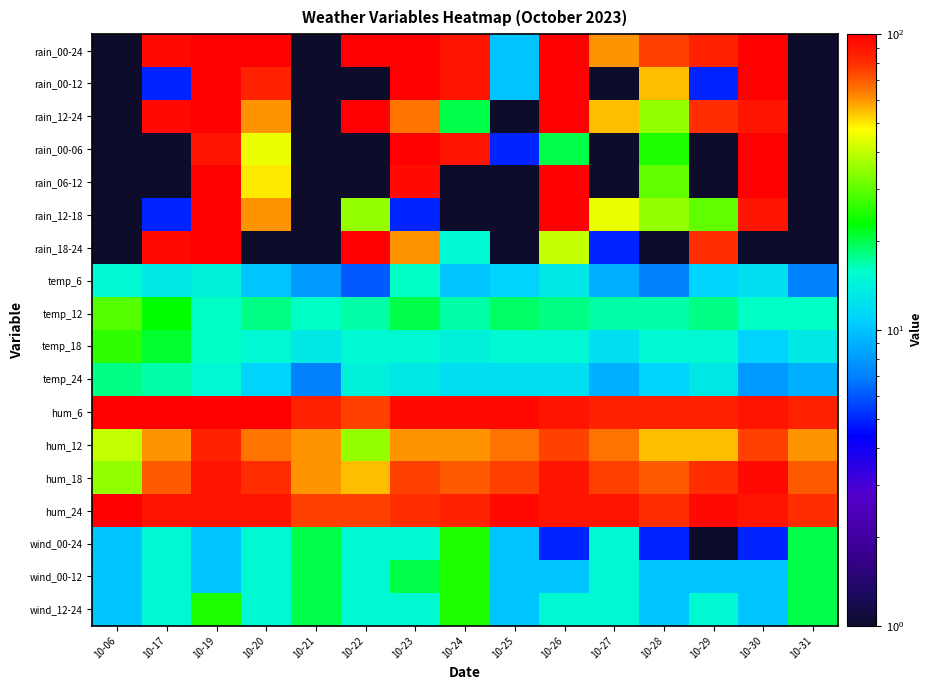

How many values in the hum_12 series are below 60?

4